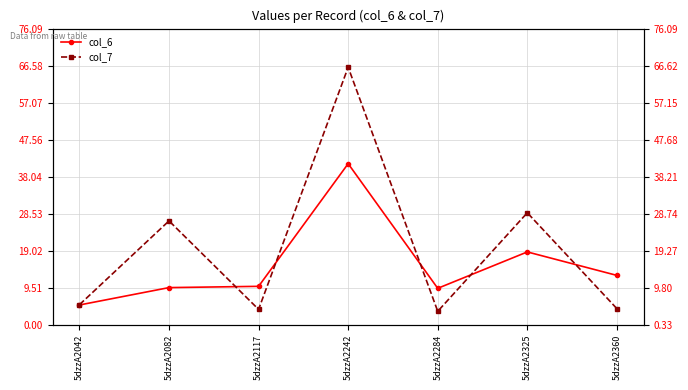

Which series has the widest spread of values?

col_7